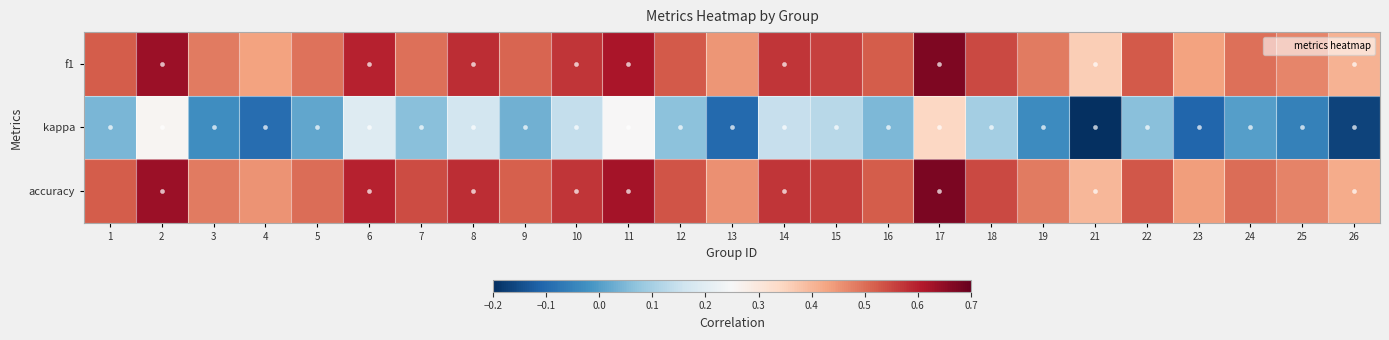

What is the difference between the highest and lowest values at 3?

0.5